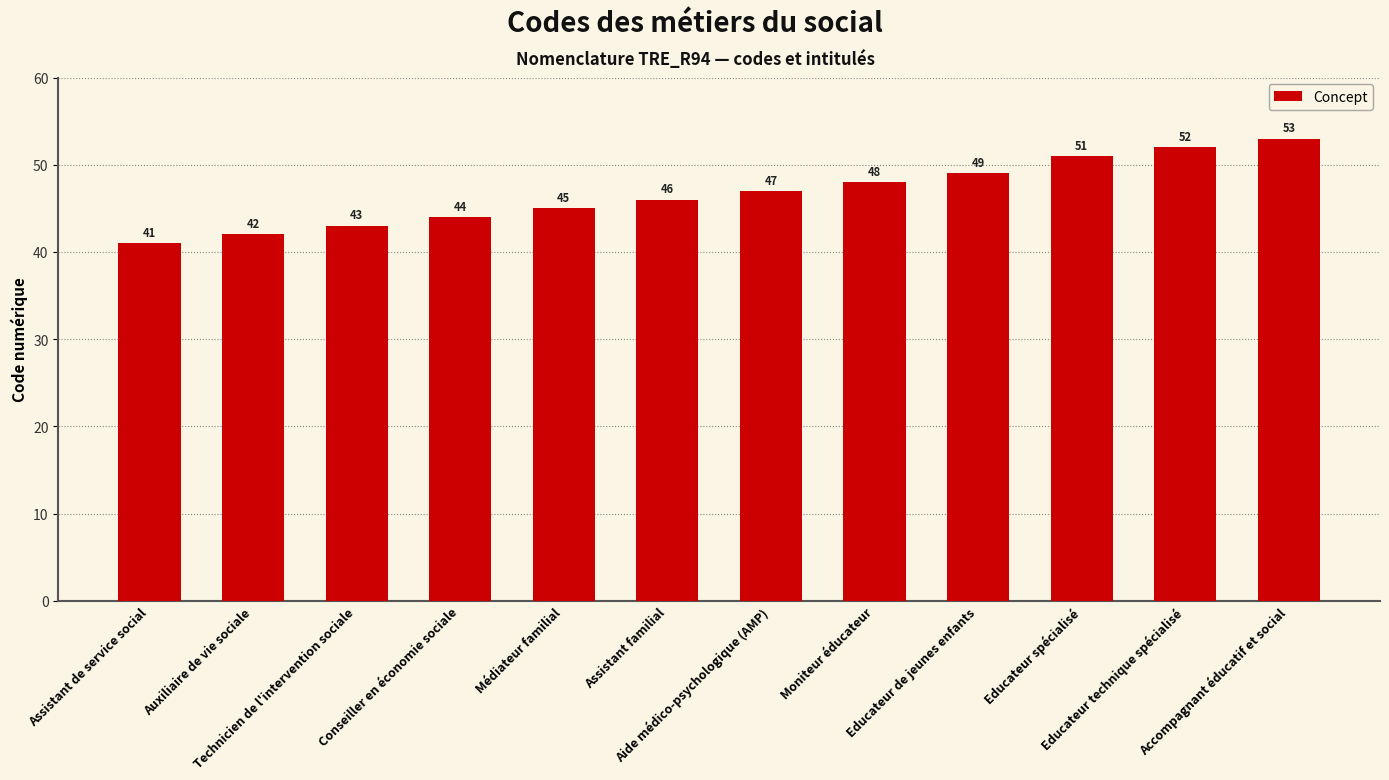

True or false: the data shows 11 at Aide médico-psychologique (AMP).

False